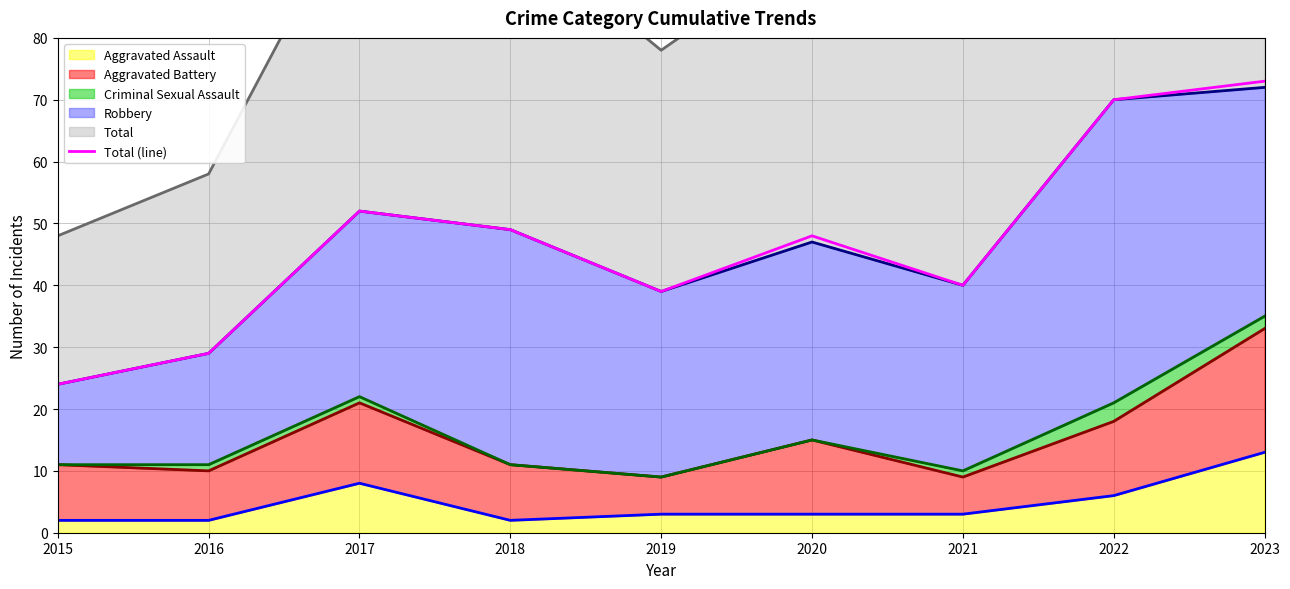

Reading left to right, transcribe all the data shown in this chart.

24	29	52	49	39	48	40	70	73